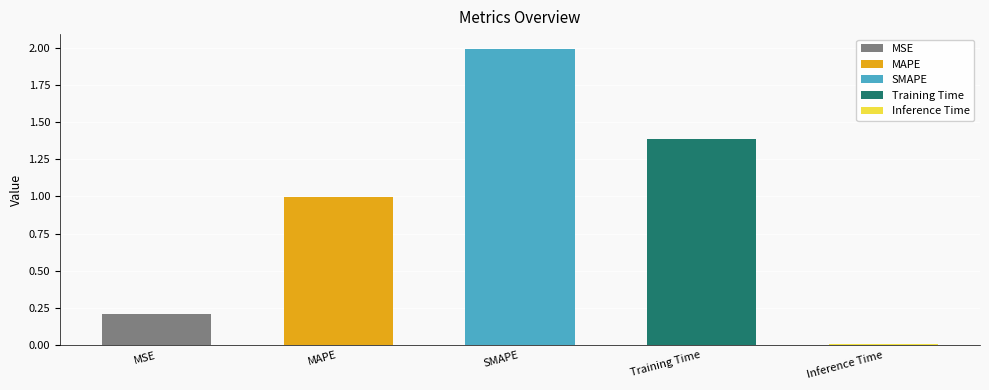

What is the value of the 2nd bar from the left?

1.0